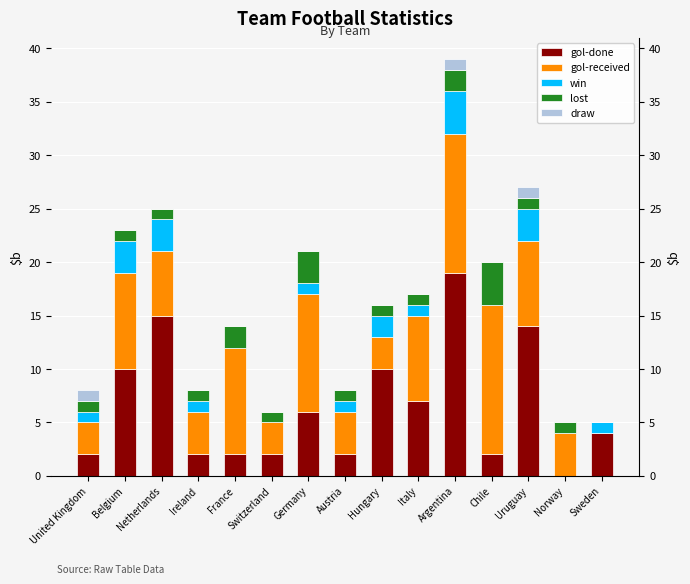

Between Belgium and Ireland, which is larger?

Belgium